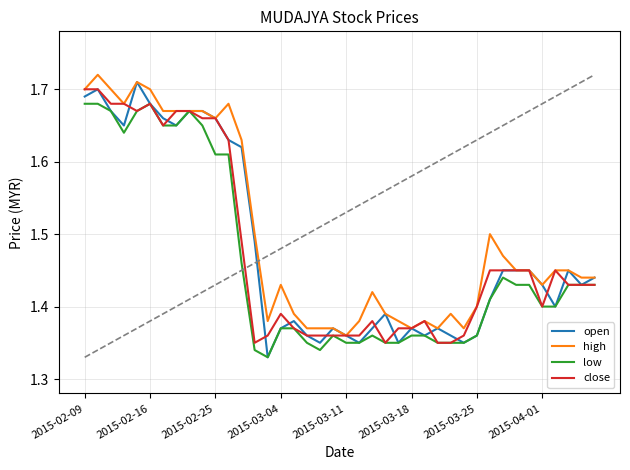

Which series has the largest range (max minus min)?

open